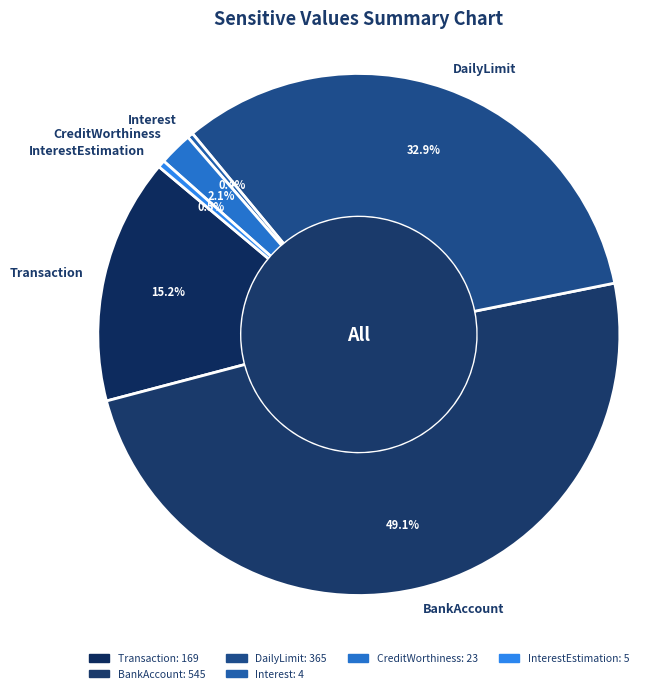

Approximately how many times larger is the value at Transaction compared to BankAccount?

0.3